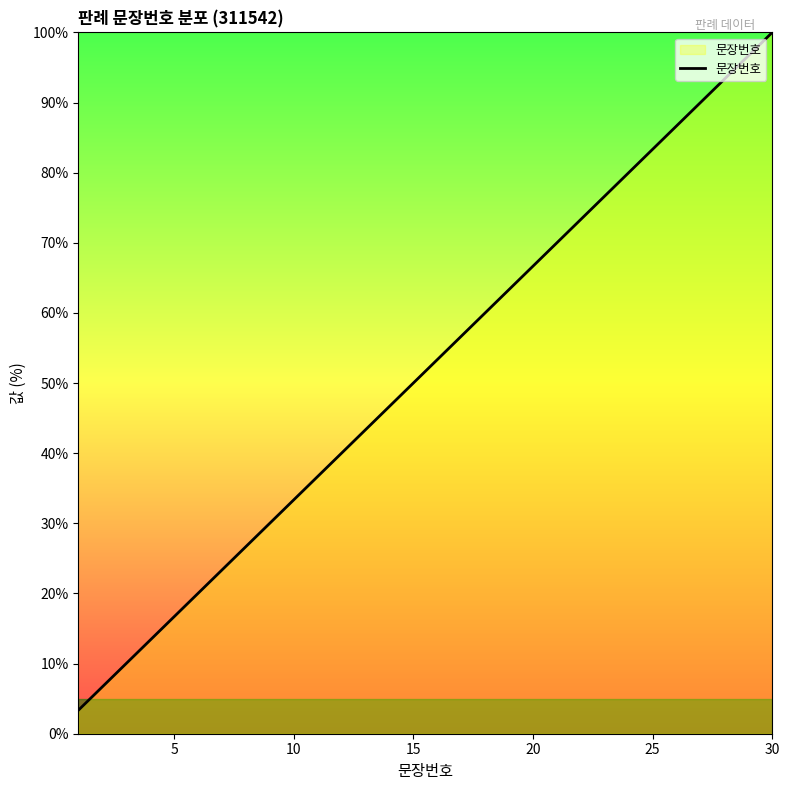

How many lines are shown in the chart?

1